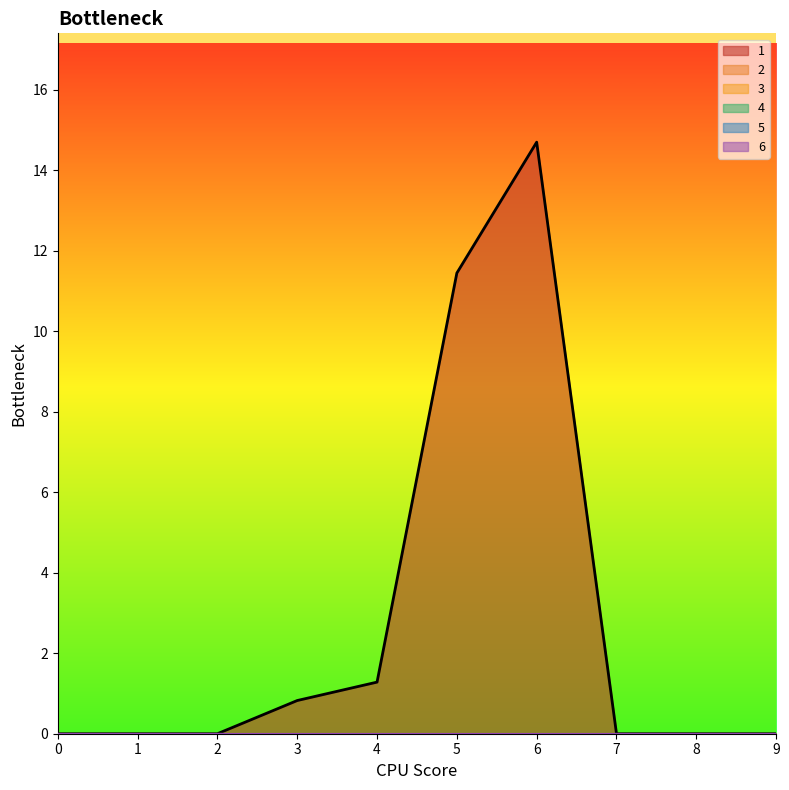

True or false: 5 and 6 cross at least once.

False